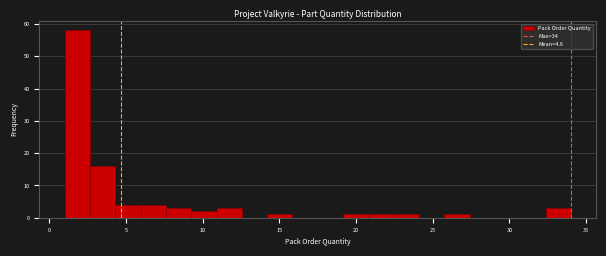

Read against the x-axis, roughly where is the centre of the tallest bar?

2.0